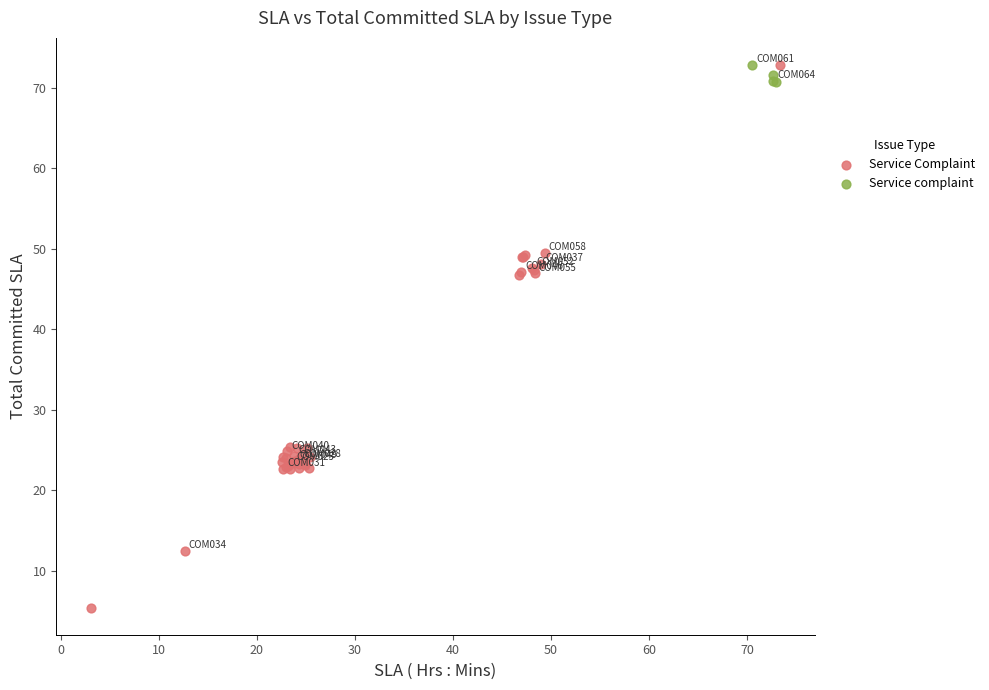

Which series reaches the minimum Y coordinate?

Service Complaint